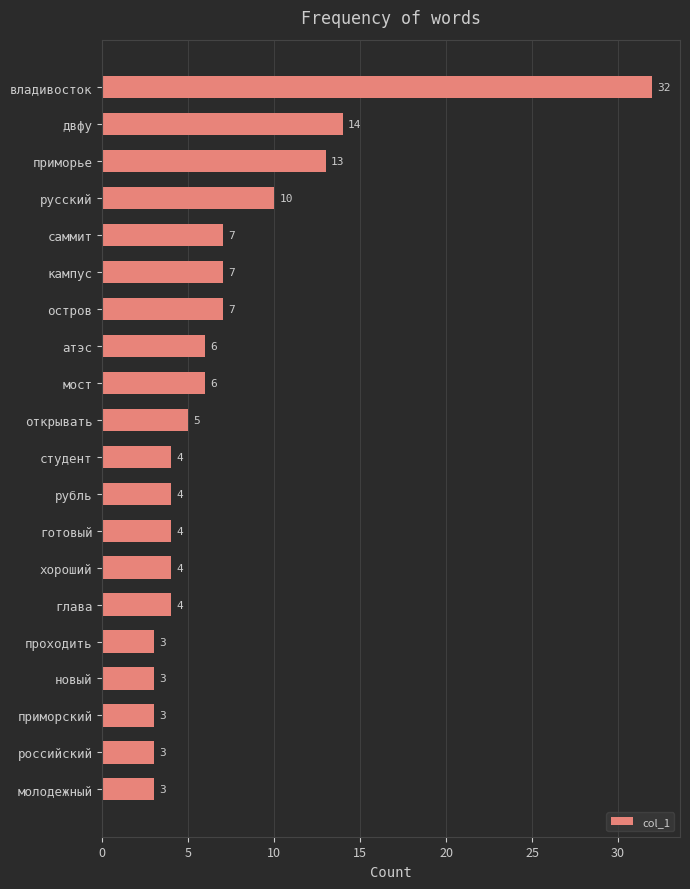

Reading bottom to top, what are all the values shown in this chart?

3	3	3	3	3	4	4	4	4	4	5	6	6	7	7	7	10	13	14	32